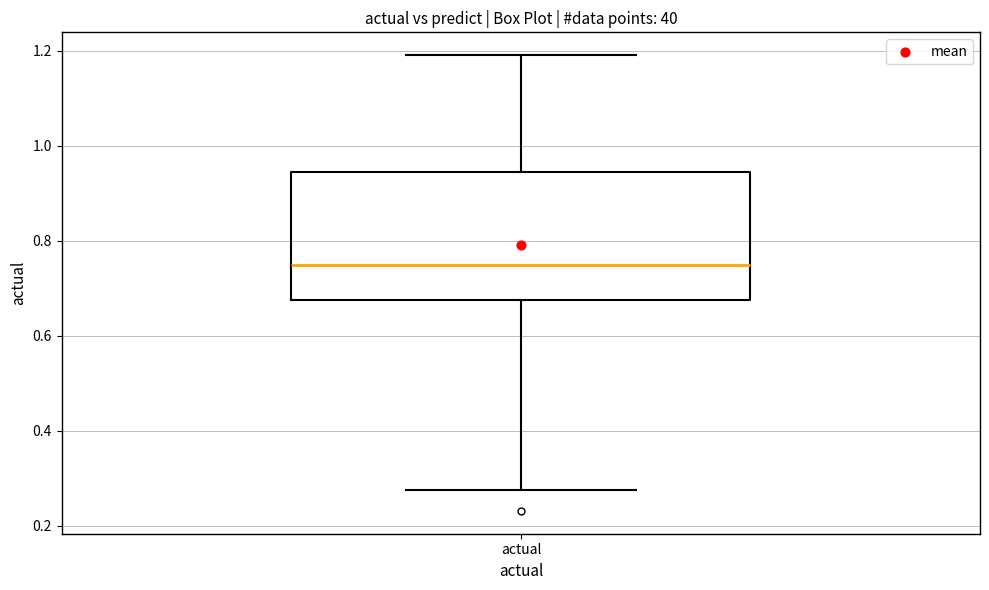

Where does the median line of the box for actual sit on the y-axis? The values are not printed on the chart, so give them approximately, as read against the axis.

0.74